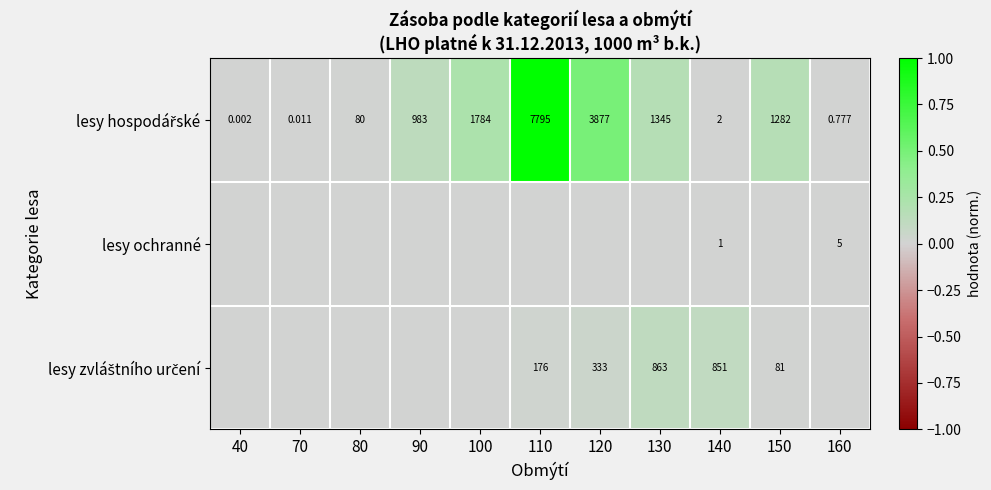

The lesy hospodářské series shows 0.3 at 130. True or false?

False